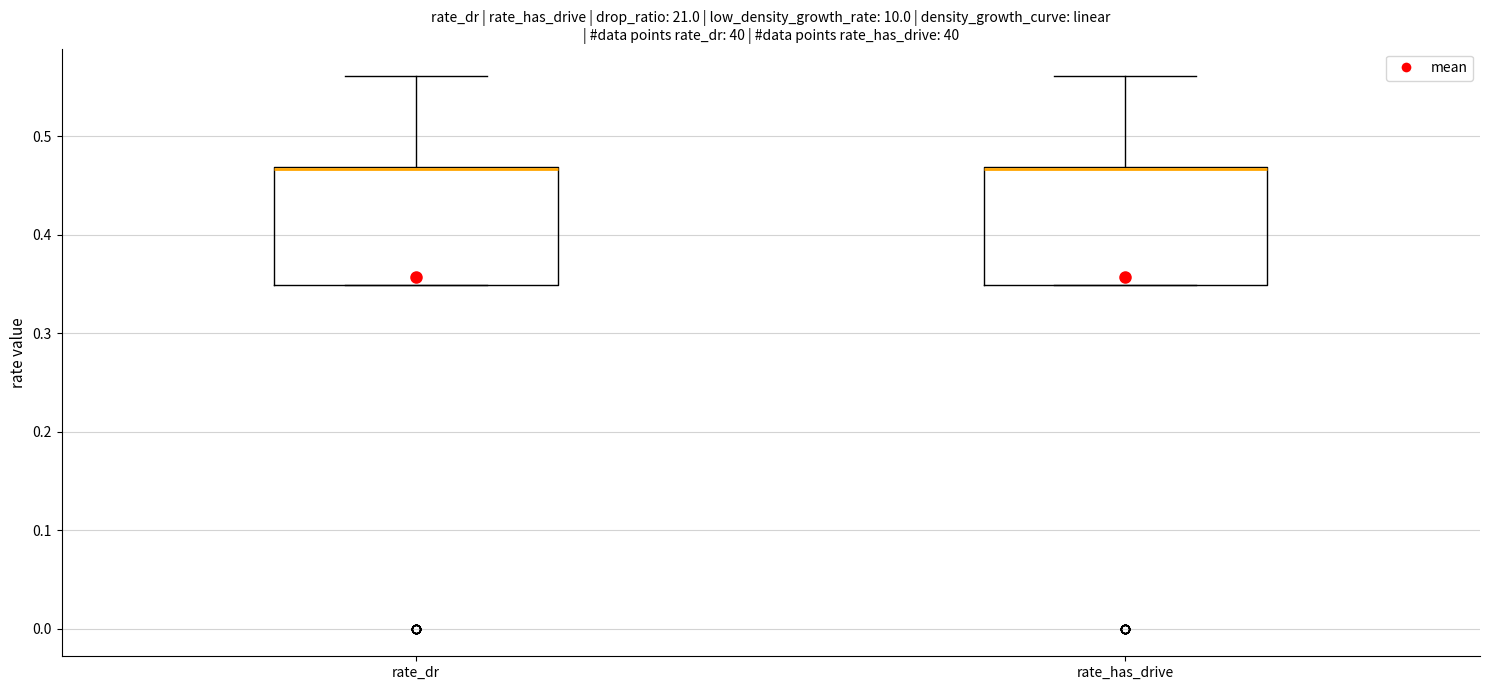

Reading left to right, transcribe this box plot: for each box, give where its median line is, the range the box spans, and where its two whiskers end, as read against the y-axis. The values are not printed on the chart, so give them approximately, as read against the axis.

rate_dr: median 0.47 (drawn on the box's upper edge), box 0.35 to 0.47, whiskers 0.35 to 0.56
rate_has_drive: median 0.47 (drawn on the box's upper edge), box 0.35 to 0.47, whiskers 0.35 to 0.56